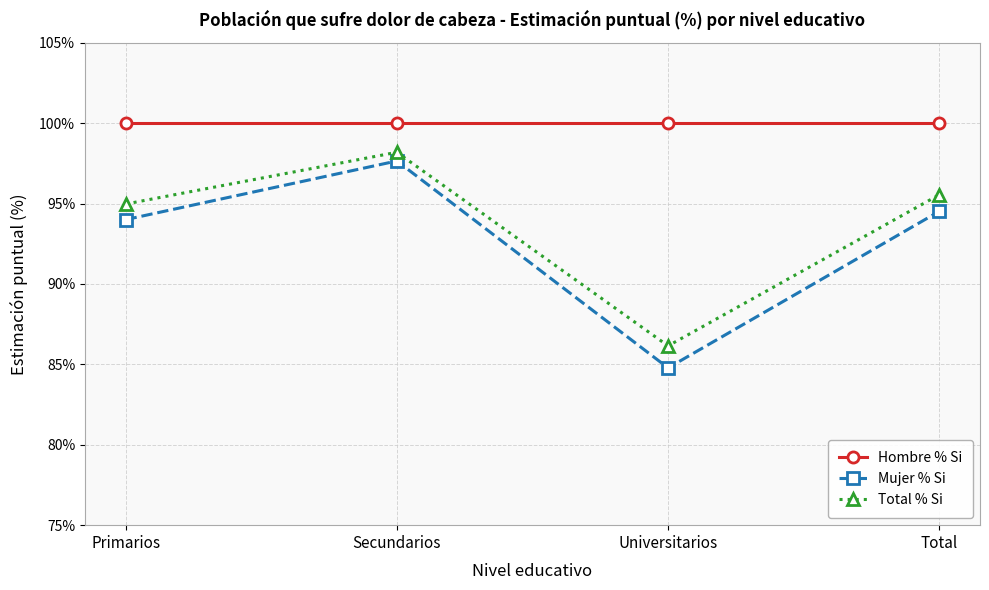

In Total % Si, how many points are higher than both neighbors (excluding endpoints)?

1